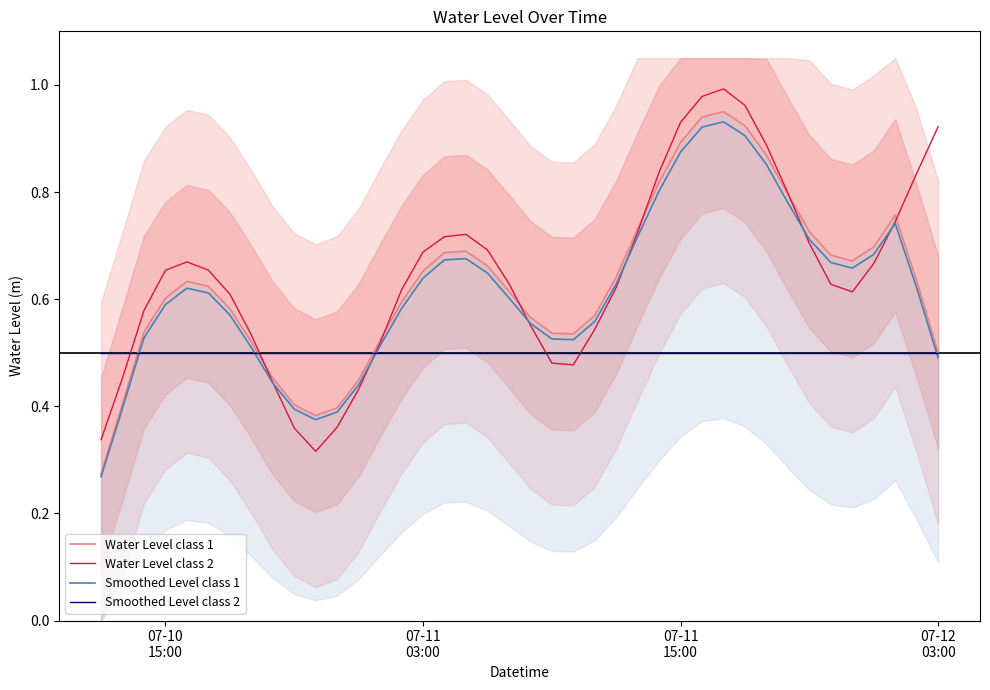

What is the sum of all Smoothed Level class 1 values?

24.6